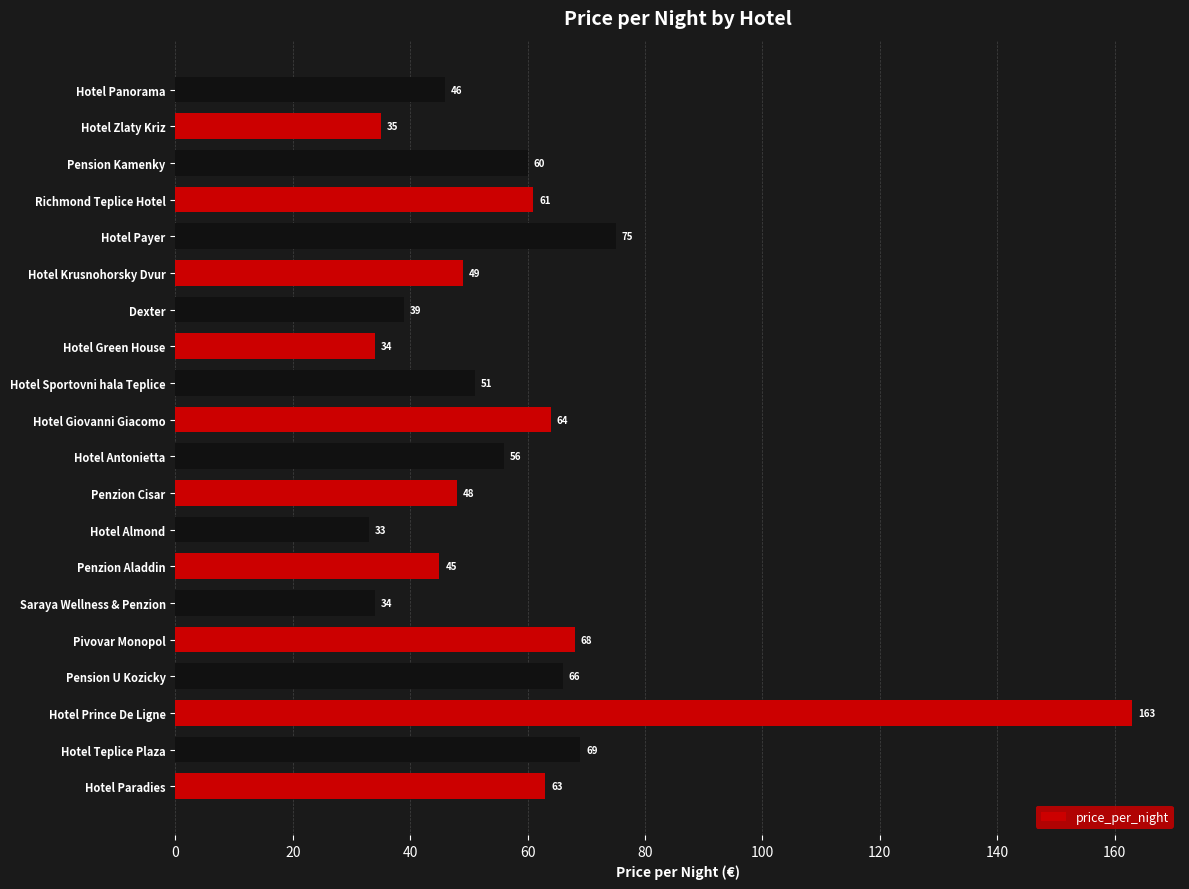

What is the difference between the maximum and minimum values?

130